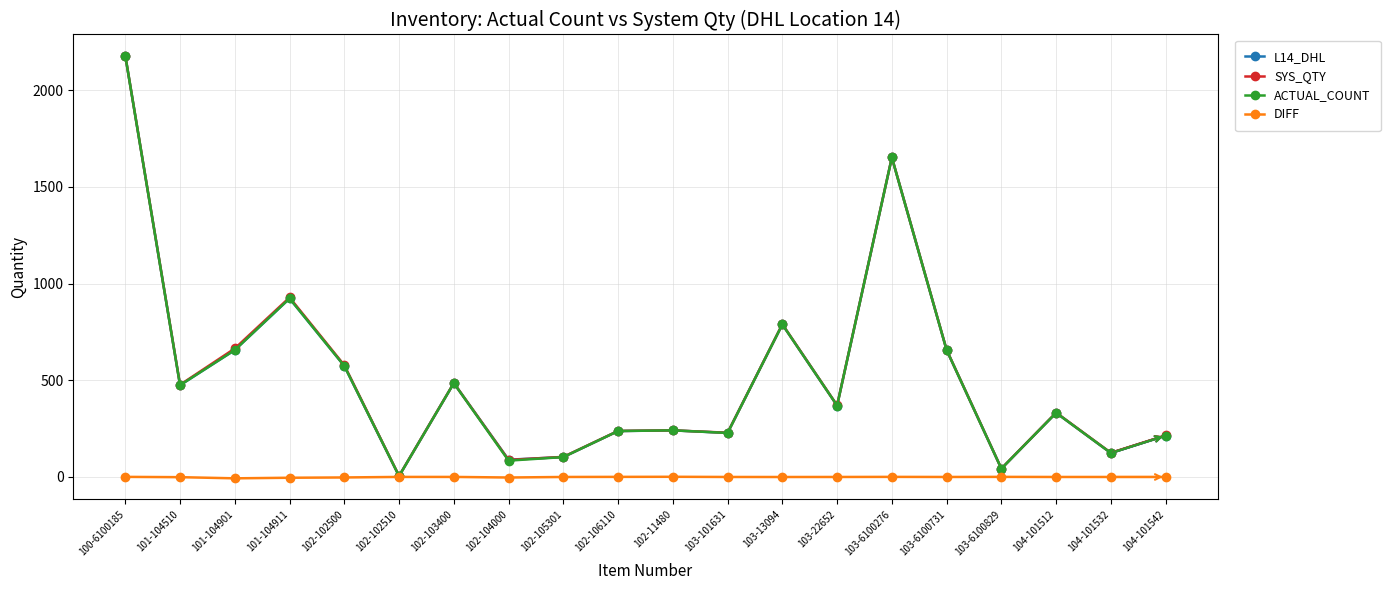

Does the chart display data point markers on the line(s)?

Yes